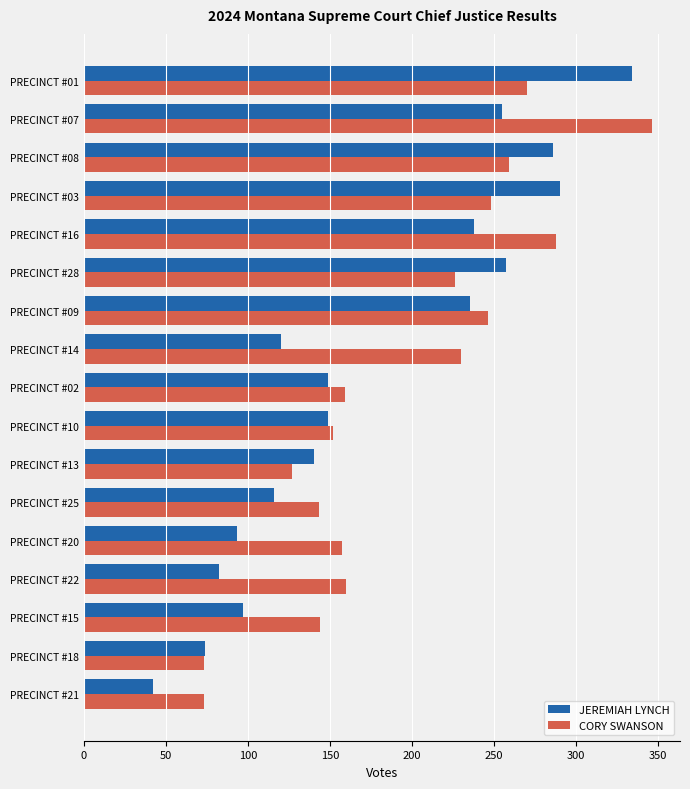

How many distinct data groups are displayed?

2